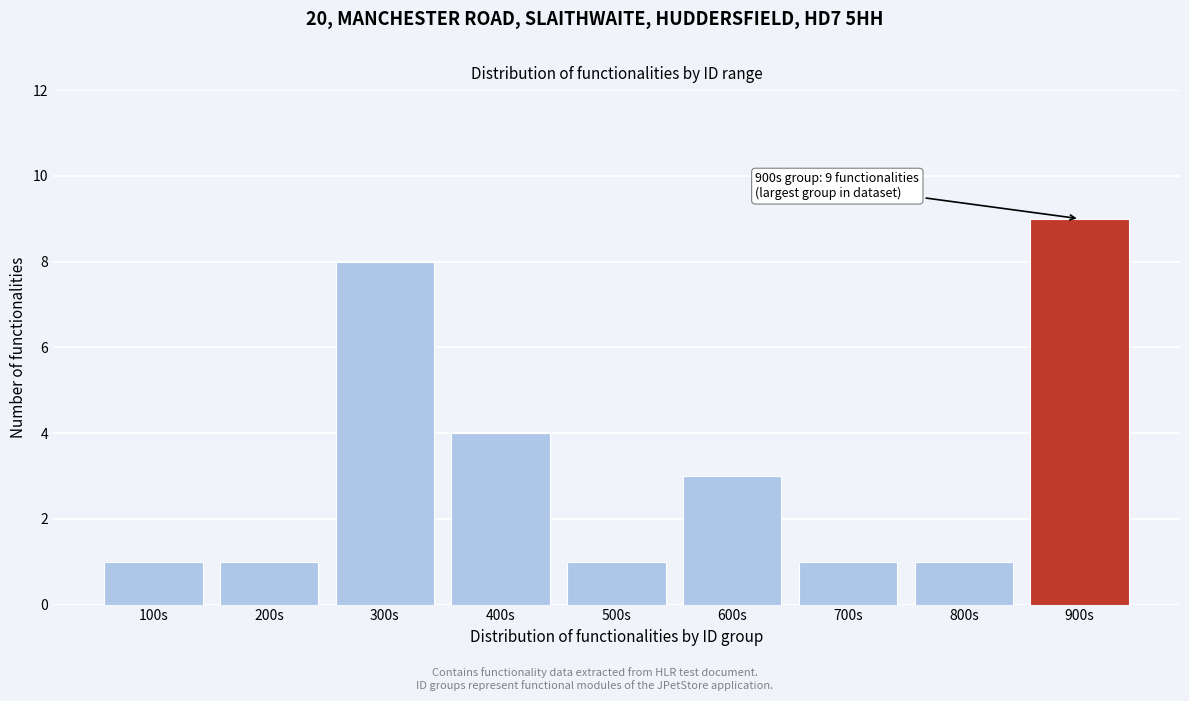

Reading left to right, transcribe all the data shown in this chart.

1	1	8	4	1	3	1	1	9